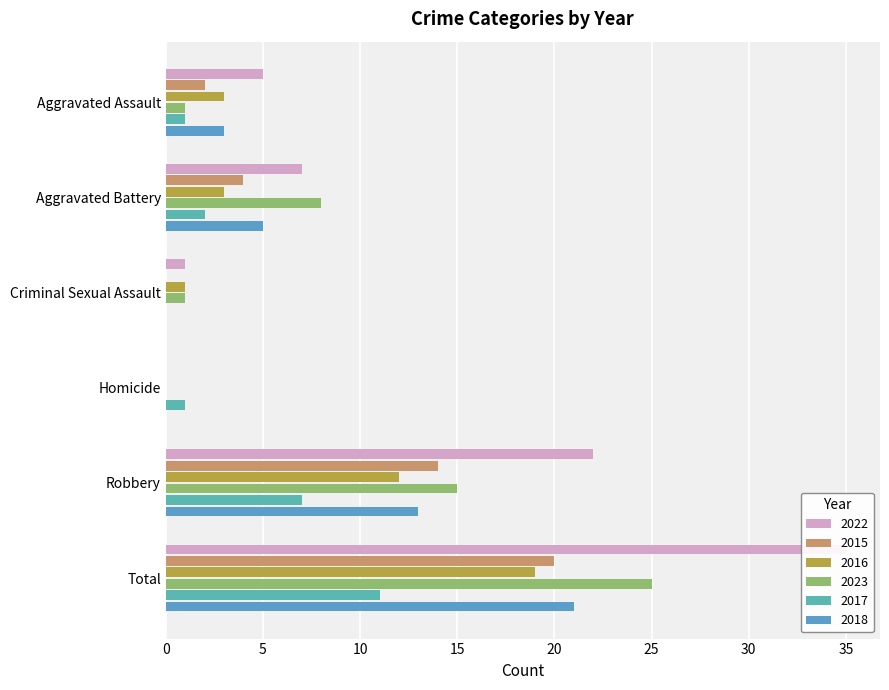

At Aggravated Assault, list the series in order from largest to smallest.

2022, 2016, 2018, 2015, 2023, 2017